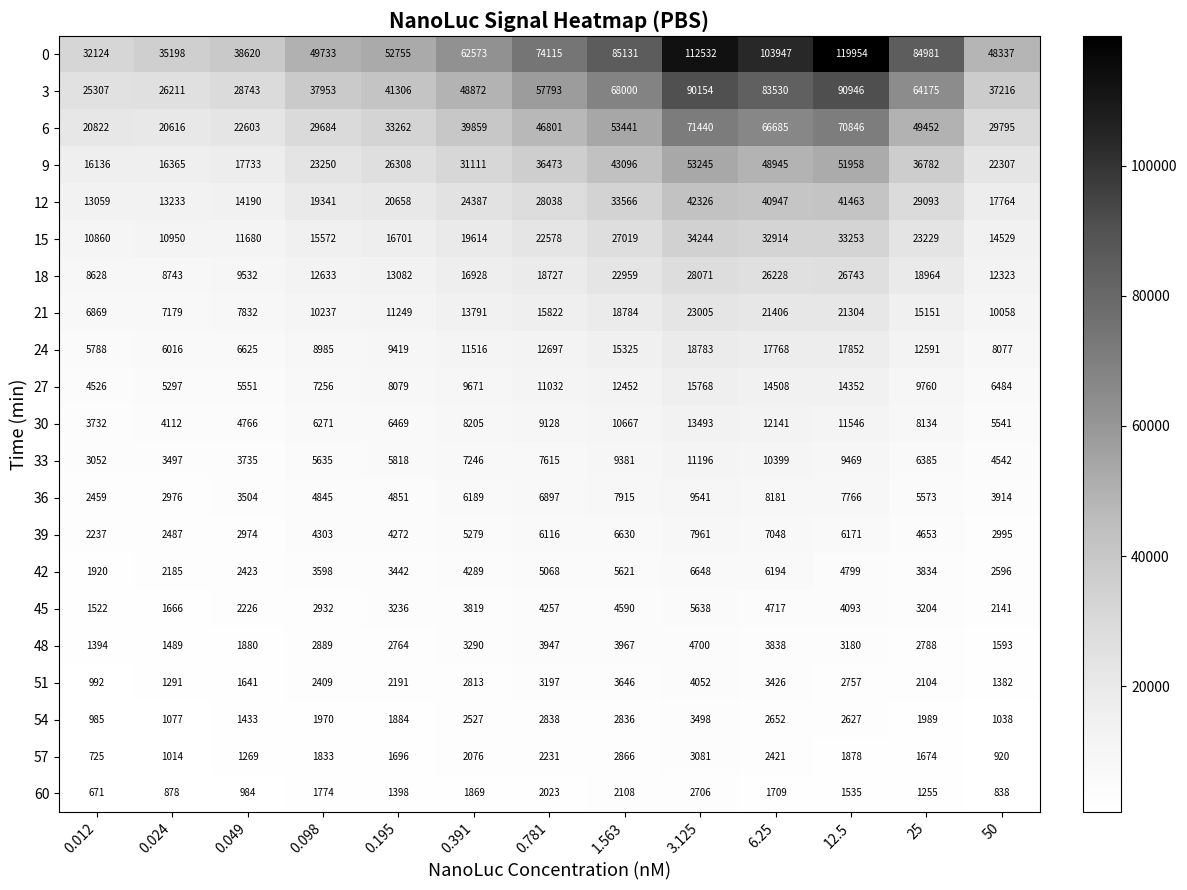

The 33 series shows 5635 at 0.098. True or false?

True